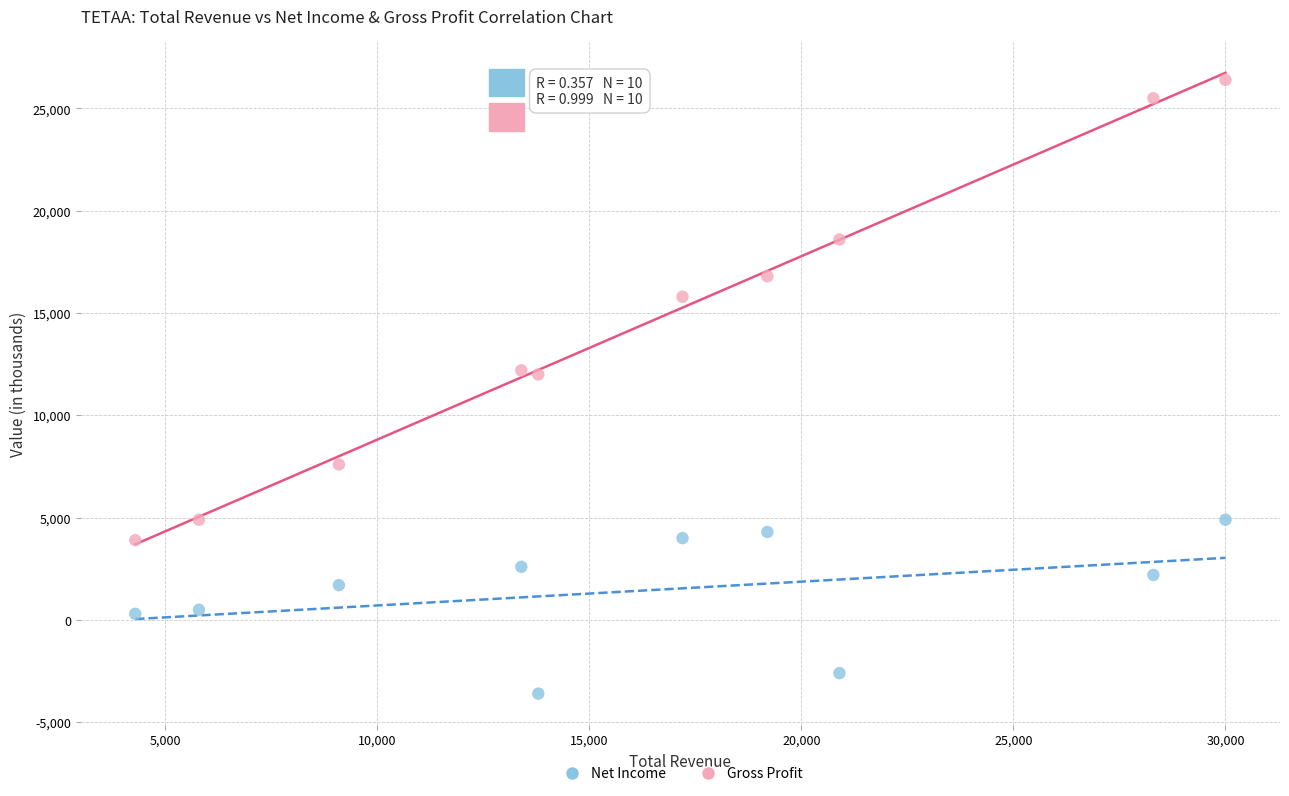

Which series reaches the maximum Y coordinate?

Gross Profit